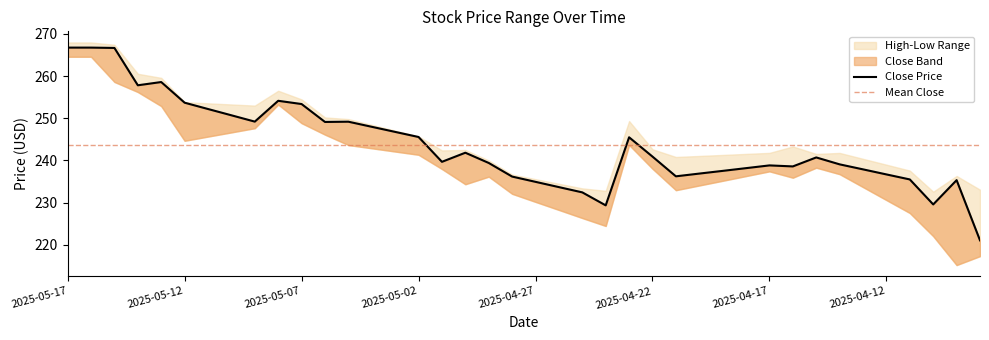

True or false: High has a value of 390.1 at 2025-04-25.

False